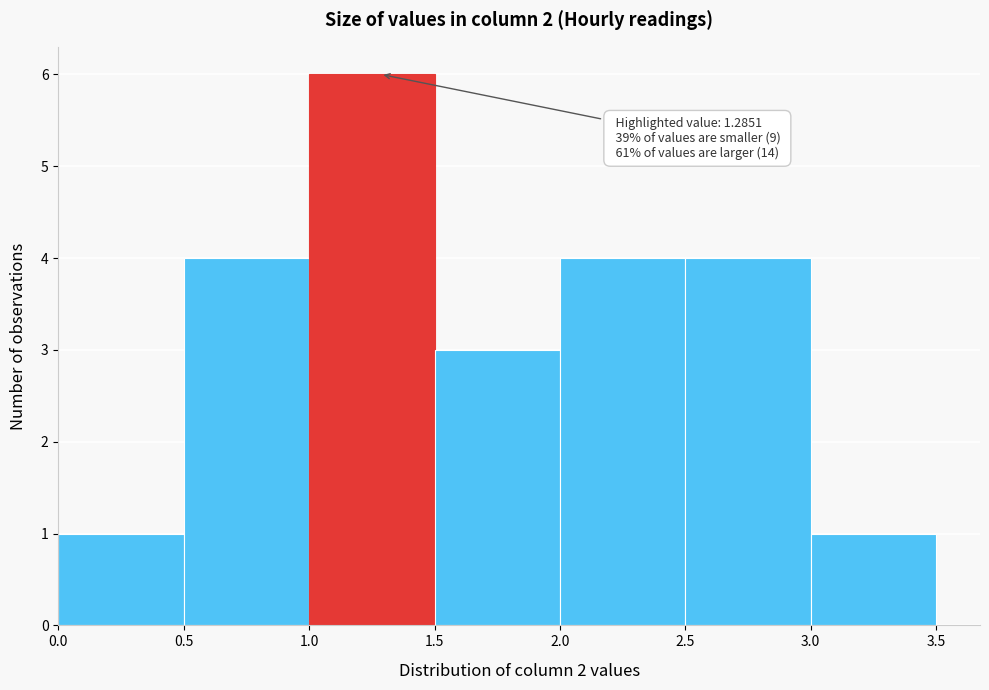

Which range on the x-axis has the tallest bar?

1.0 to 1.5